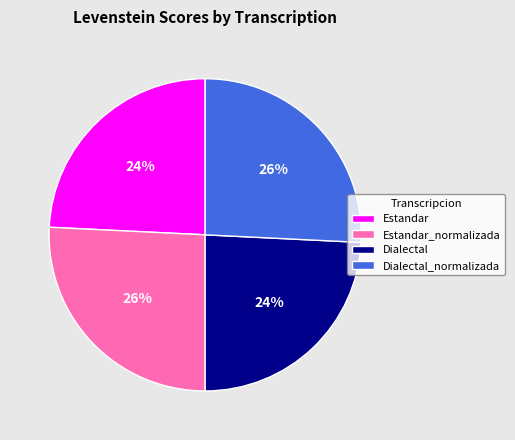

True or false: Dialectal_normalizada accounts for 26% of the total.

True